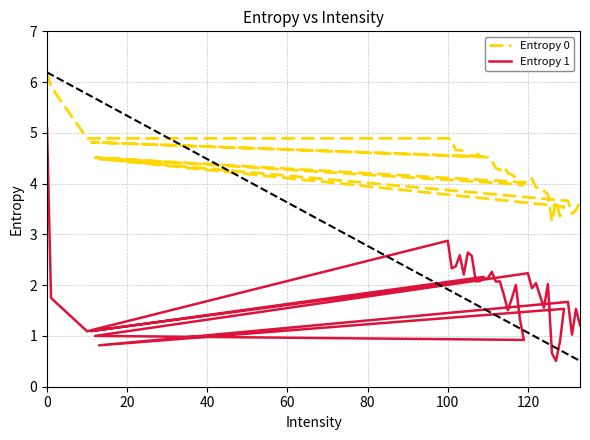

Reading left to right, transcribe all the data shown in this chart.

Entropy 0: 6.2	5.9	4.9	4.9	4.8	4.7	4.7	4.6	4.5	4.6	4.5	4.6	4.5	4.8	4.5	4.5	4.3	4.3	4.3	4.2	4.2	4.1	4.0	4.0	4.5	4.0	4.1	3.9	3.9	3.9	3.8	3.3	3.7	3.4	3.5	4.5	3.7	3.4	3.5	3.6
Entropy 1: 5.1	1.7	1.1	2.9	2.3	2.4	2.6	2.2	2.6	2.6	2.1	2.1	2.2	1.1	2.1	2.3	2.1	2.1	1.8	1.5	1.7	2.0	1.3	0.9	1.0	2.2	1.9	2.0	1.8	1.6	2.0	0.7	0.5	0.9	1.5	0.8	1.7	1.0	1.5	1.2